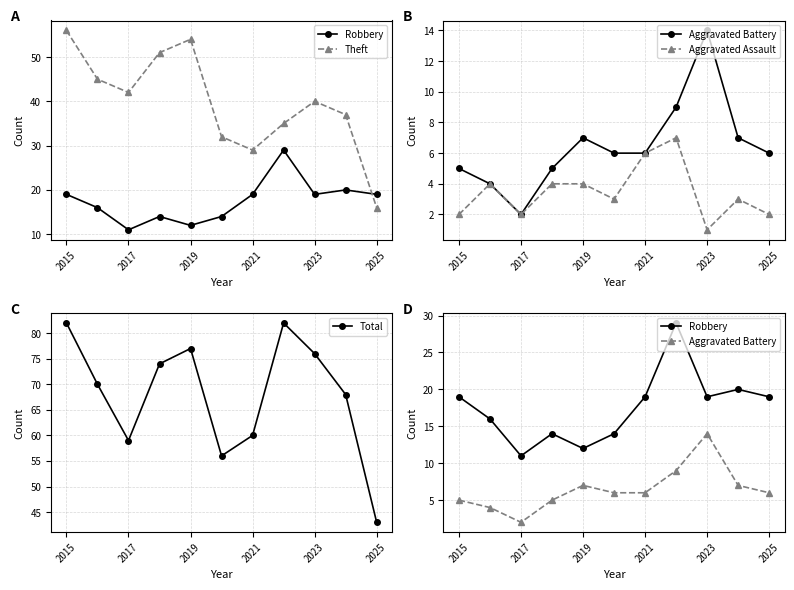

At which category is the sum across all series the highest?

2015